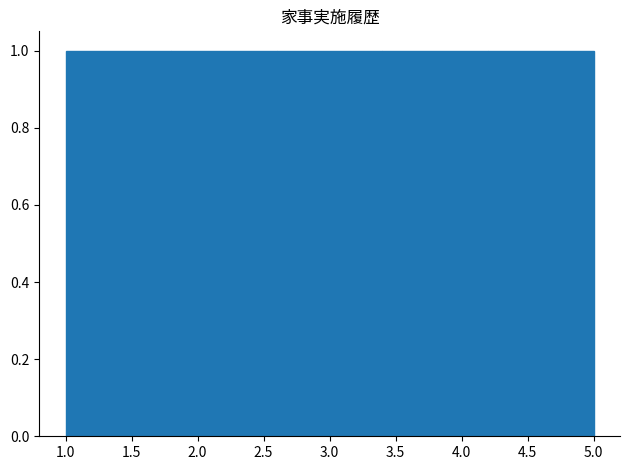

Reading left to right, transcribe this chart: for each bar, give the range it covers on the x-axis and its height. The values are not printed on the chart, so give them approximately, as read against the axis.

1.0 to 1.8: 1
1.8 to 2.6: 1
2.6 to 3.4: 1
3.4 to 4.2: 1
4.2 to 5.0: 1